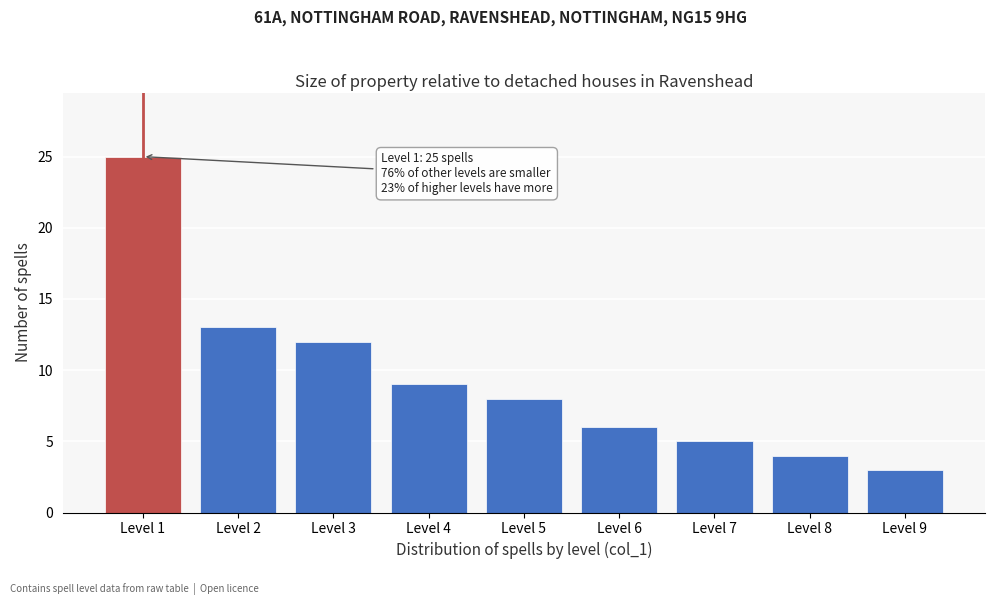

Reading left to right, what are all the values shown in this chart?

Level 1=25	Level 2=13	Level 3=12	Level 4=9	Level 5=8	Level 6=6	Level 7=5	Level 8=4	Level 9=3